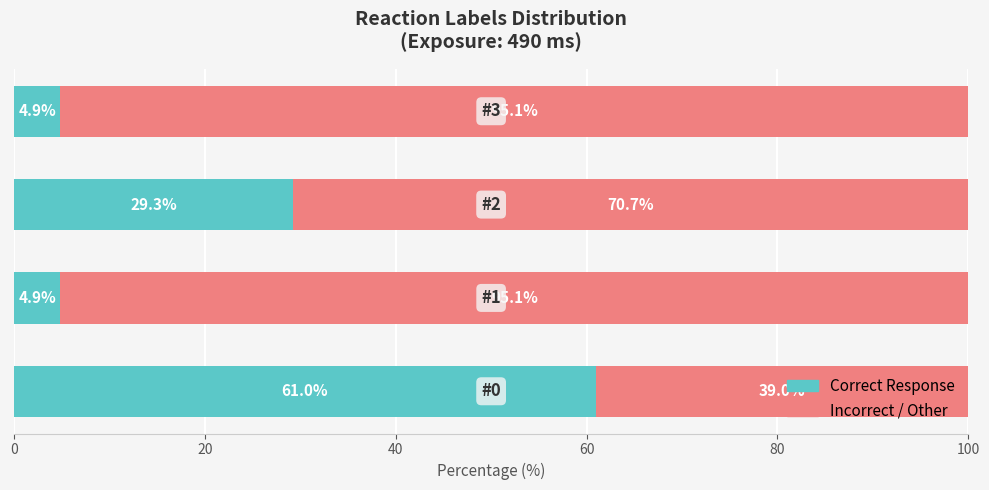

What is the lowest value of the Correct Response series?

4.9